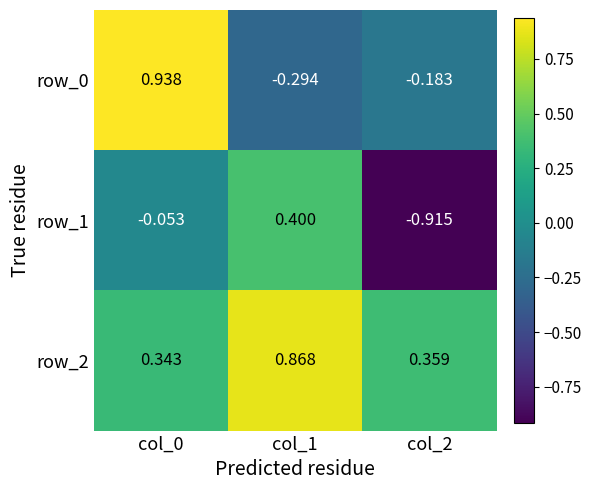

What is the sum of the row_2 values at col_0 and col_2?

0.7